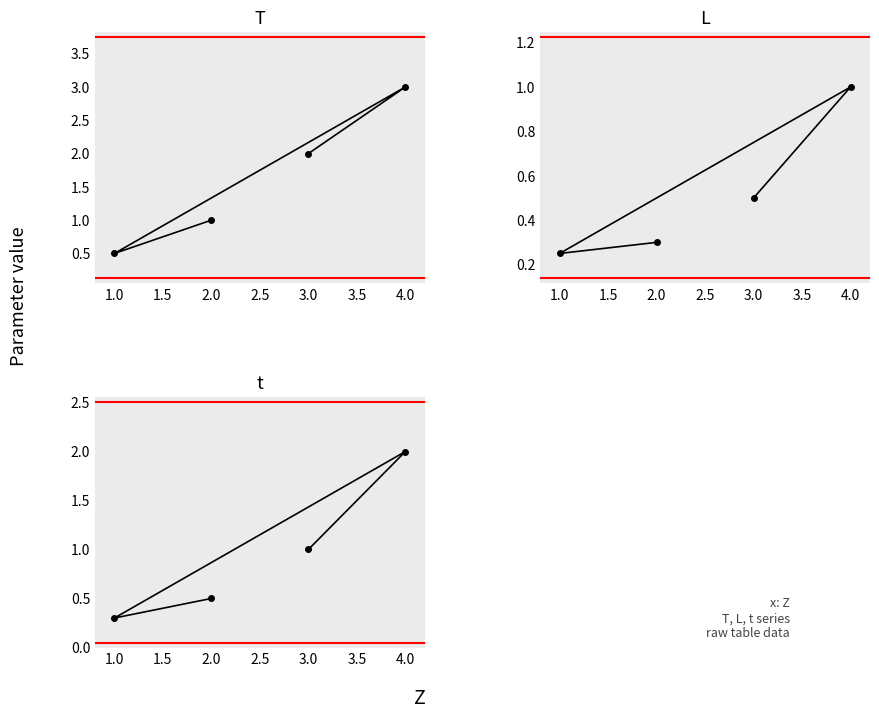

What is the smallest value displayed?

0.2